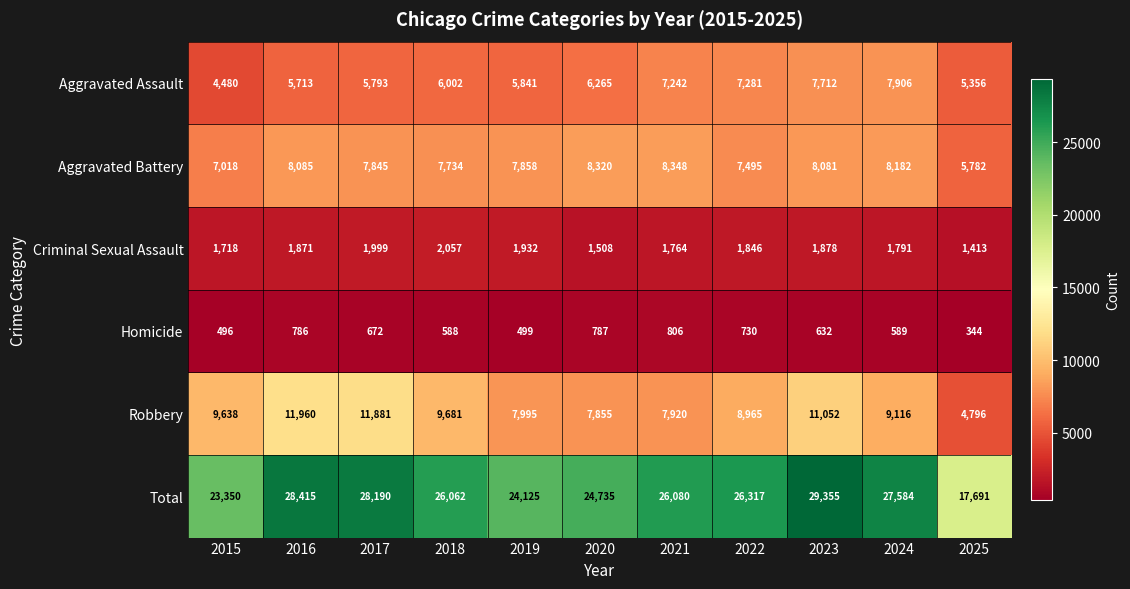

Rank the series by their maximum value, from highest to lowest.

Total, Robbery, Aggravated Battery, Aggravated Assault, Criminal Sexual Assault, Homicide